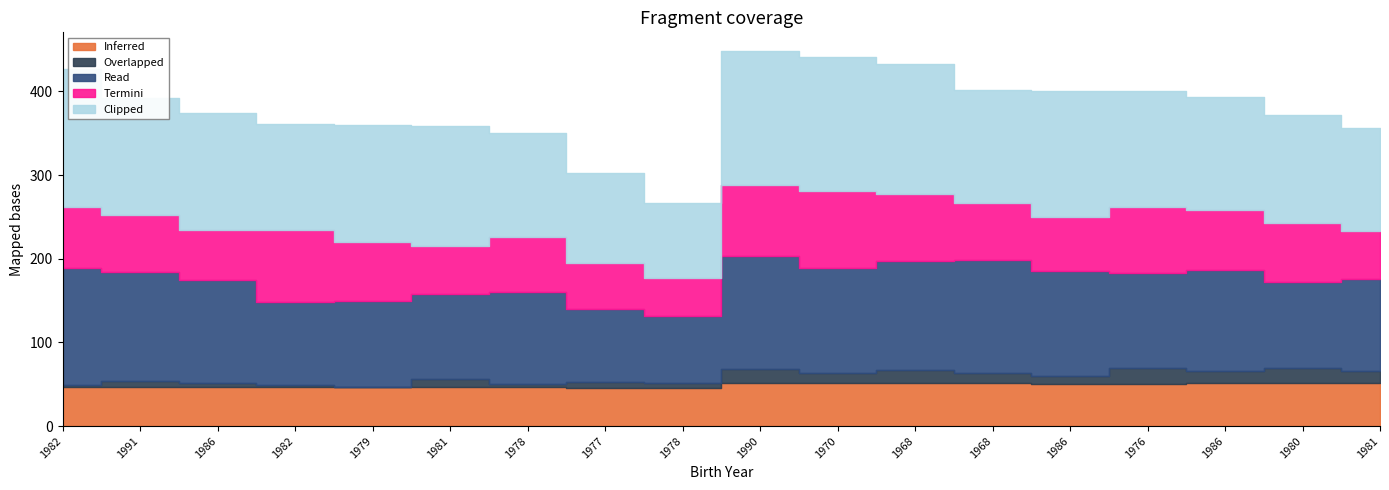

What are all the series names shown in the legend?

Inferred, Overlapped, Read, Termini, Clipped